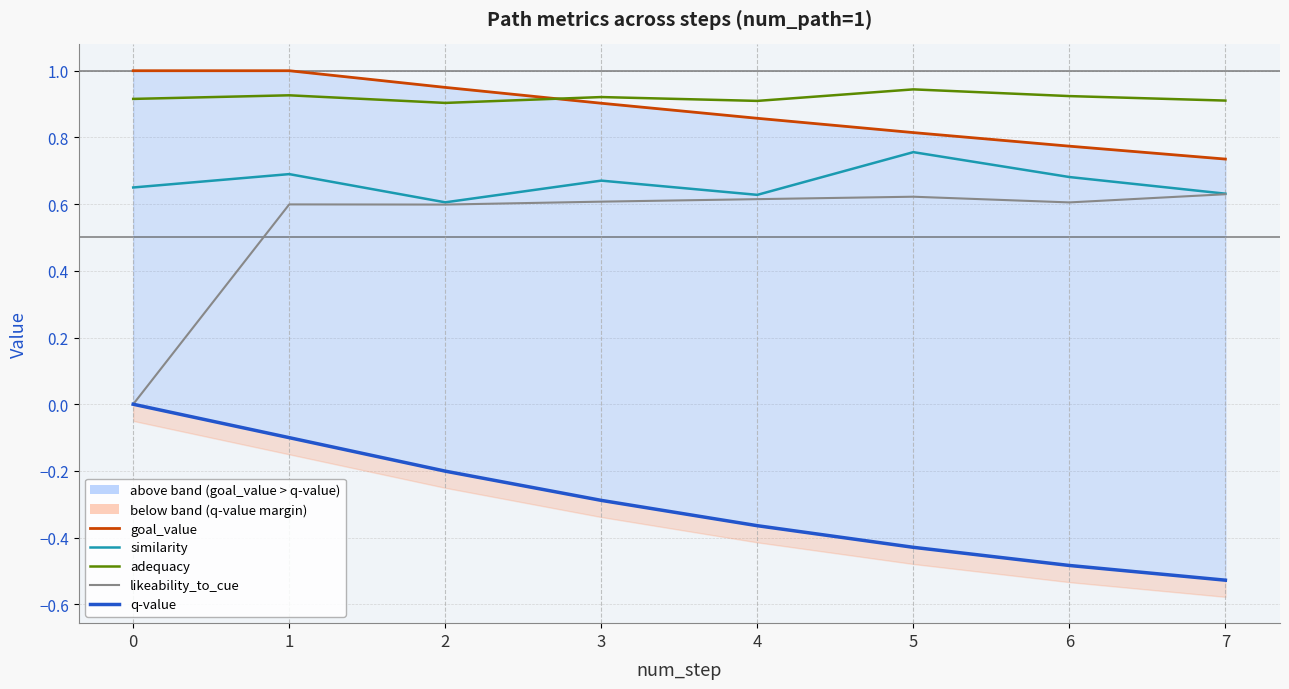

What is the sum of the adequacy values at 0 and 1?

1.8